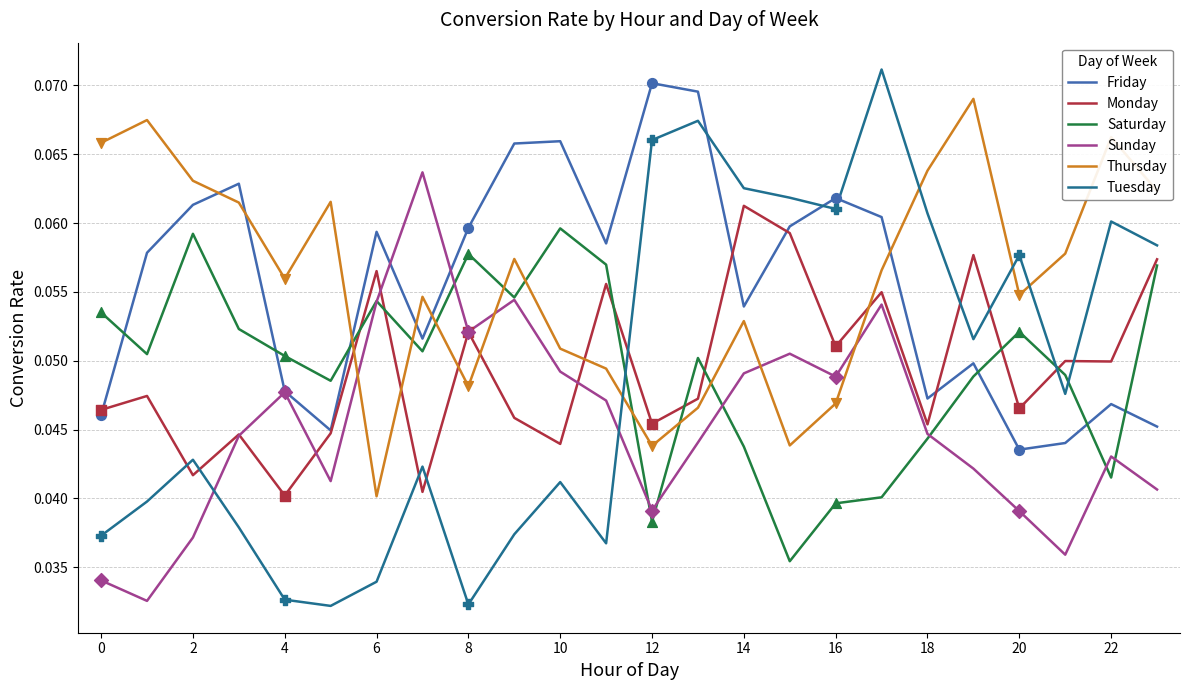

What are all the series names shown in the legend?

Friday, Monday, Saturday, Sunday, Thursday, Tuesday